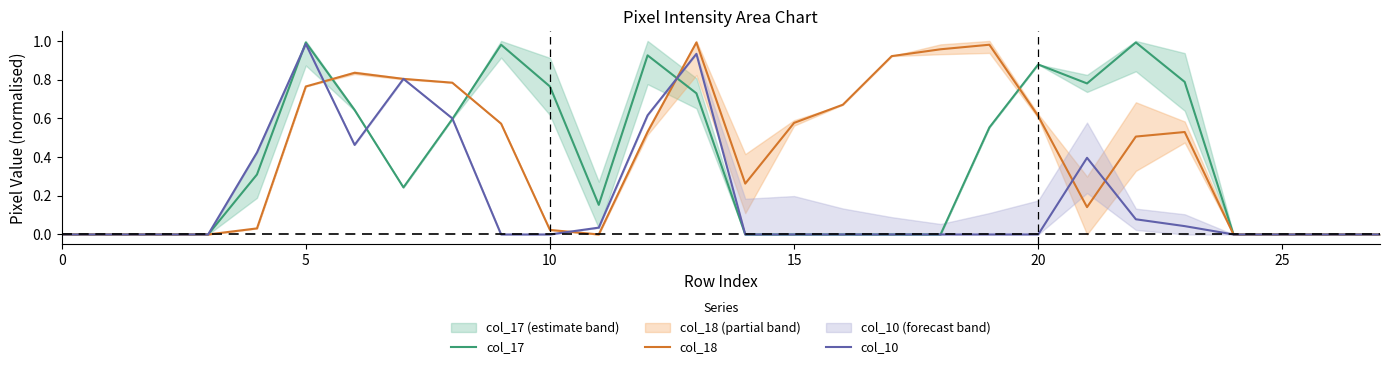

At how many categories does at least one series exceed 0?

20